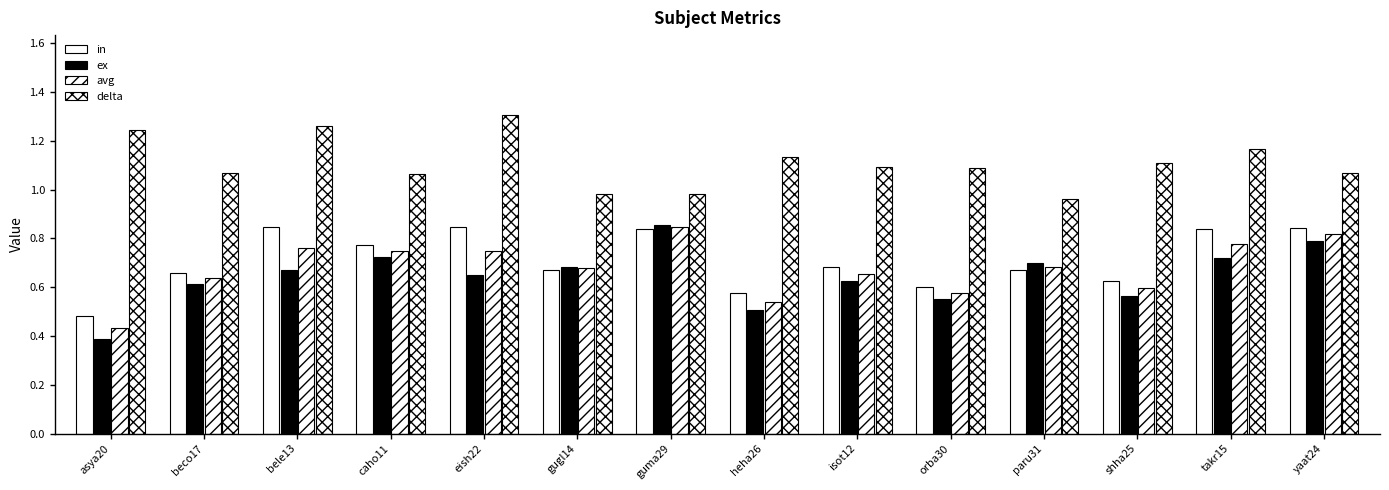

How many bars are there in each group?

4